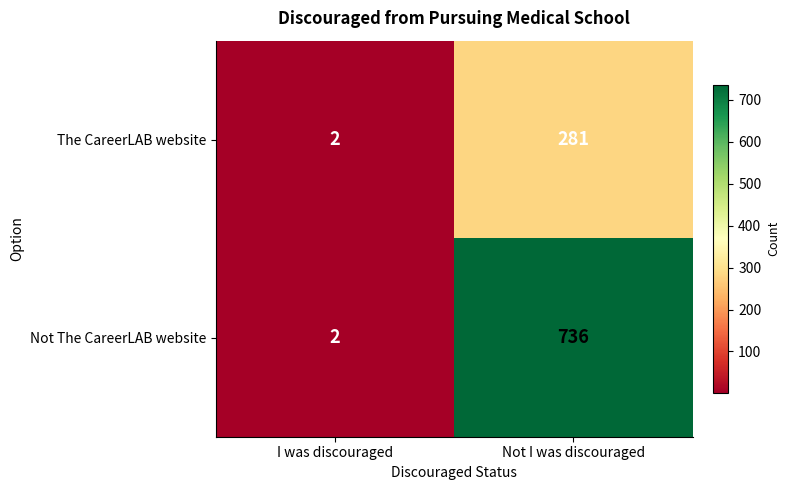

What is the total value across all series at Not I was discouraged?

1017